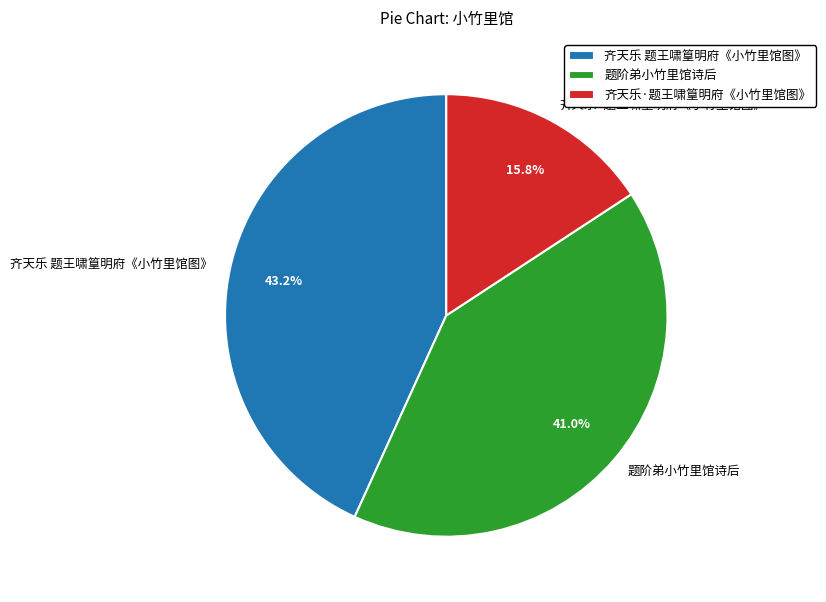

Between 齐天乐·题王啸篁明府《小竹里馆图》 and 题阶弟小竹里馆诗后, which is larger?

题阶弟小竹里馆诗后